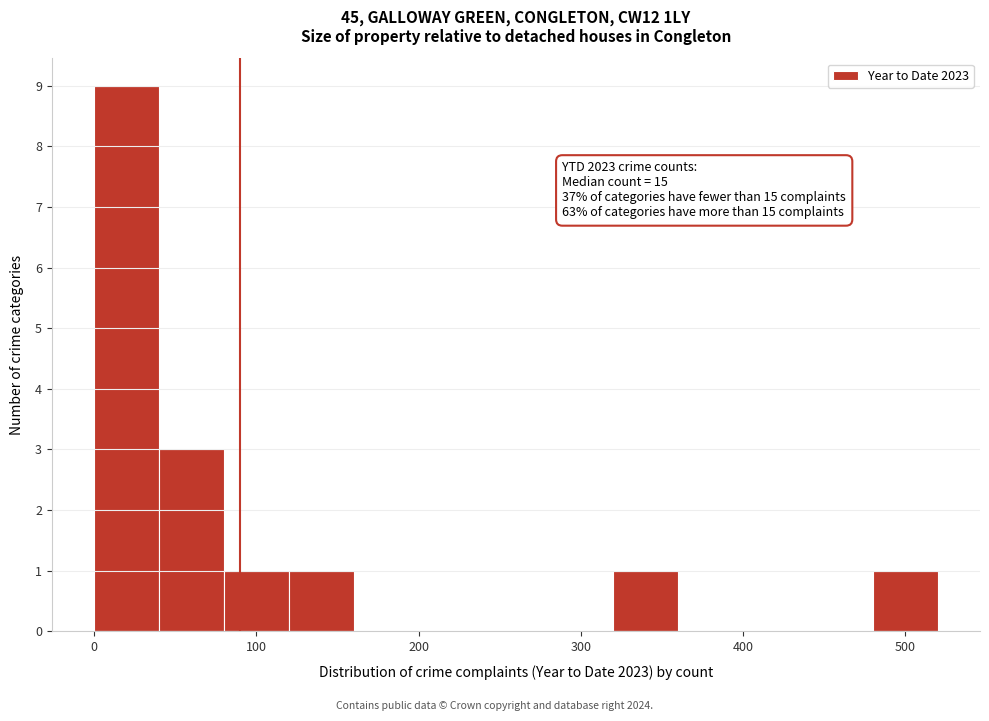

Which range on the x-axis has the tallest bar?

0 to 40